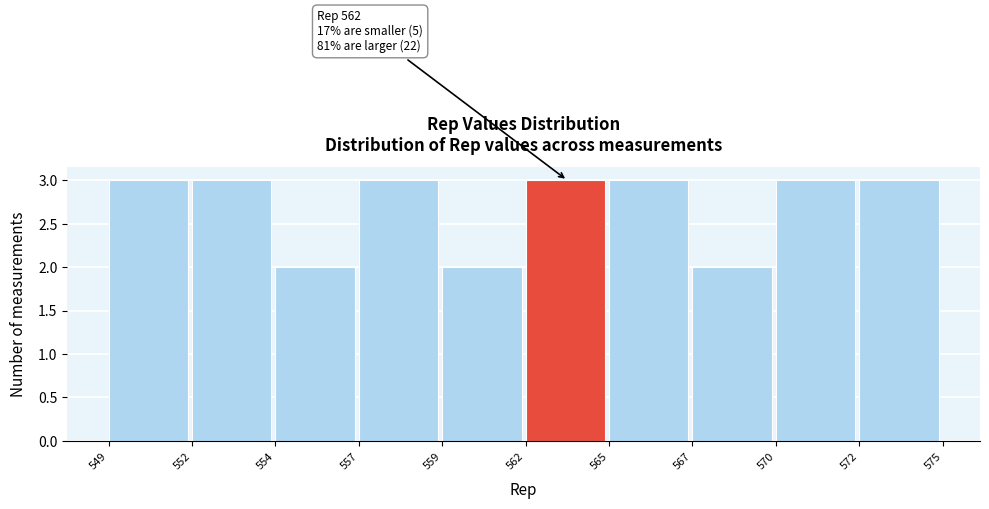

Reading left to right, extract all data points from this chart.

3	3	2	3	2	3	3	2	3	3